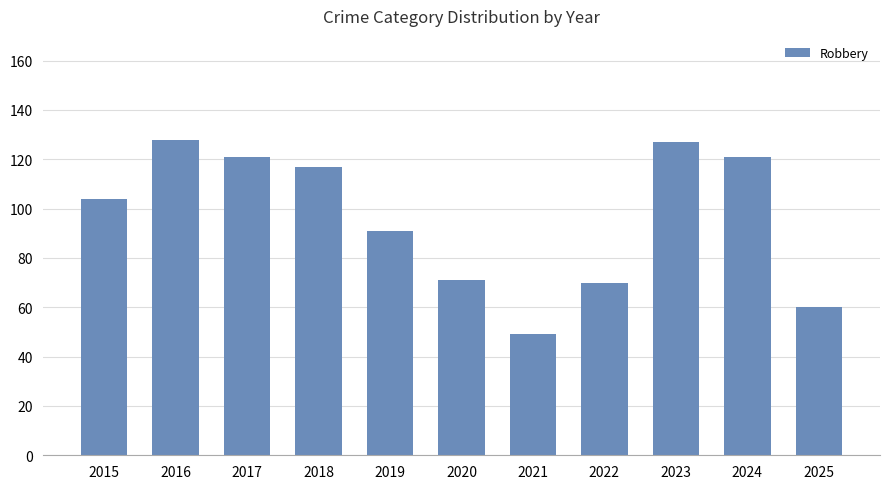

Between 2022 and 2016, which is larger?

2016